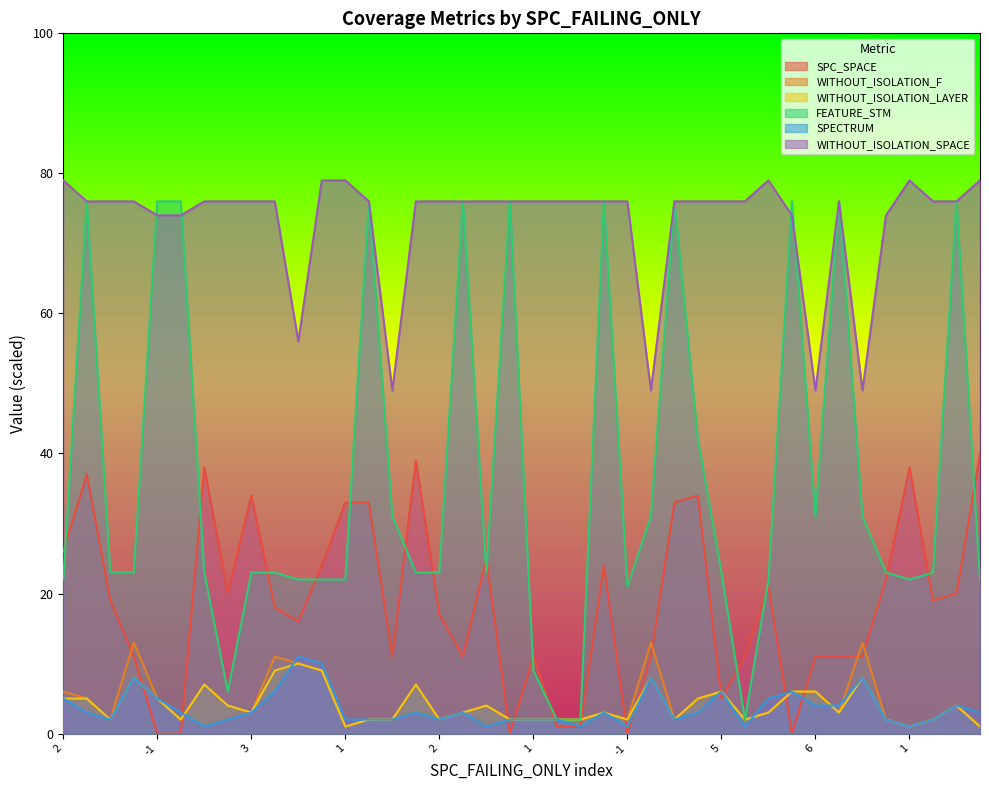

What is the difference between the highest and lowest values at 2?

74.0